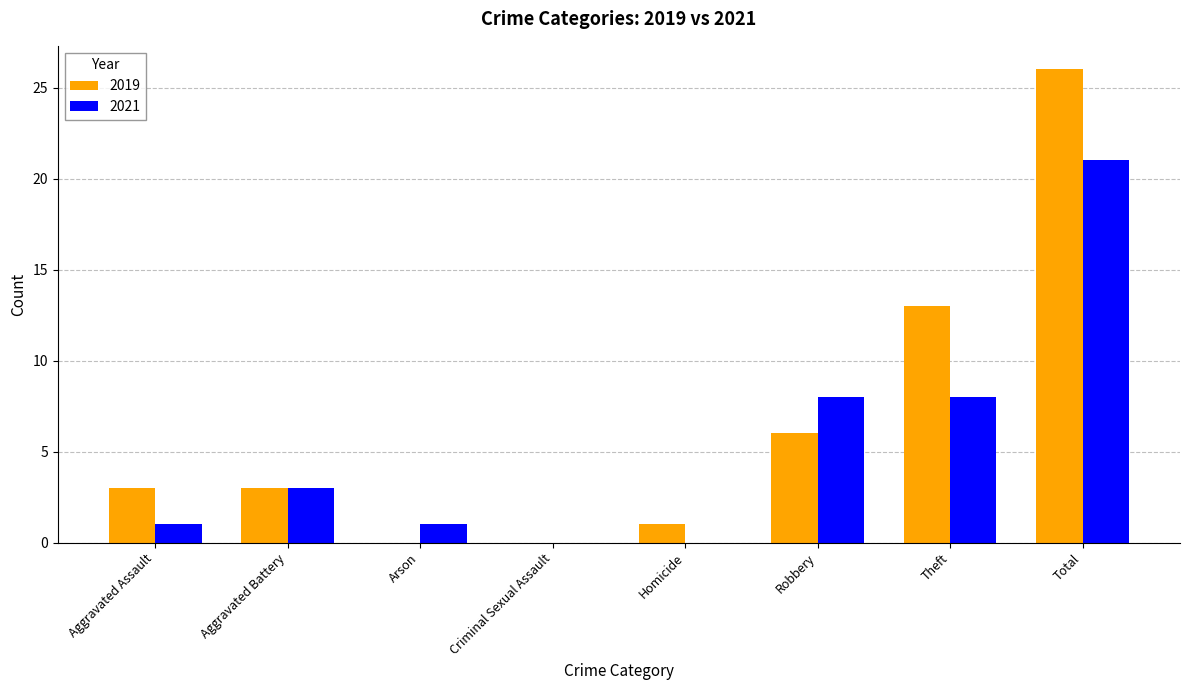

What is the sum of all 2019 values?

52